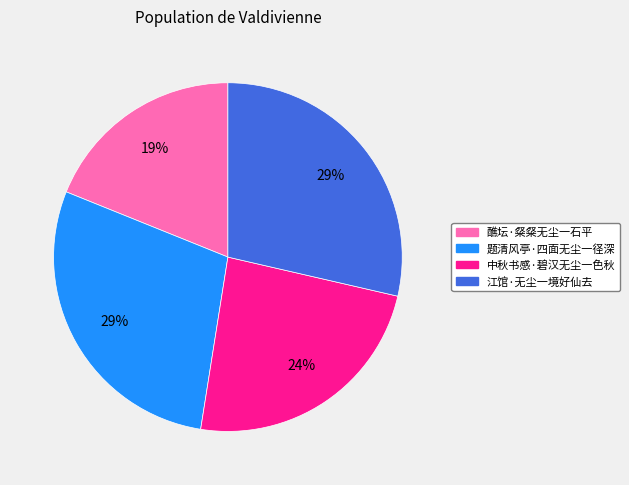

Is there a majority slice in this chart?

No